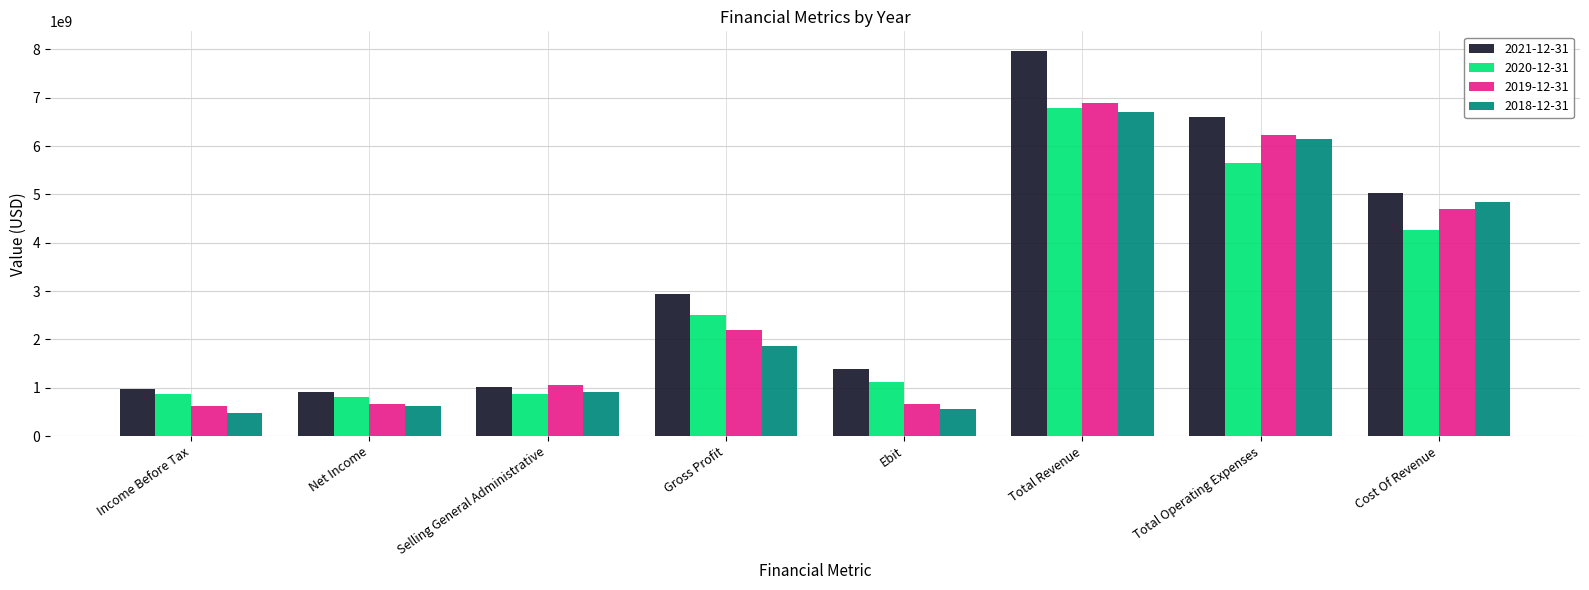

Which series has the largest range (max minus min)?

2021-12-31